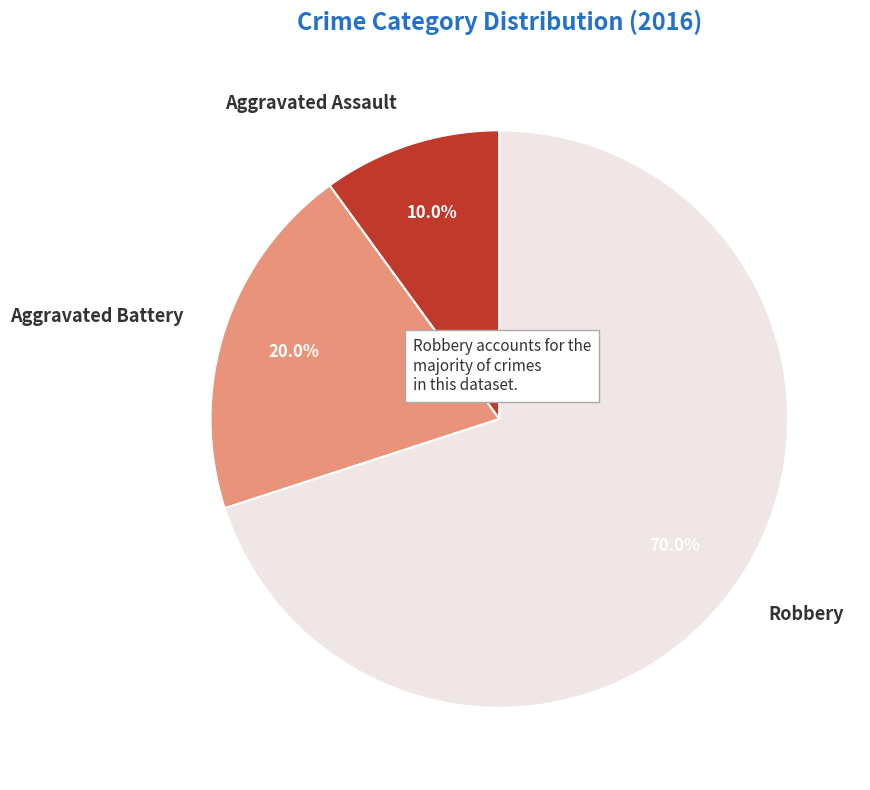

Count the number of slices in the pie.

3